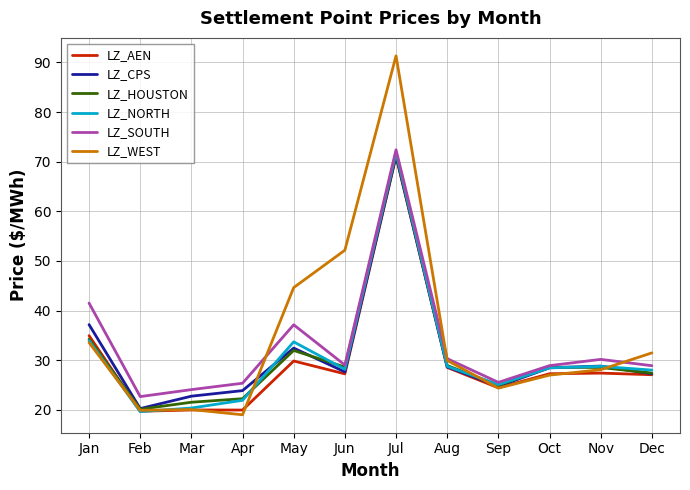

Which label corresponds to the largest value in the chart?

Jul